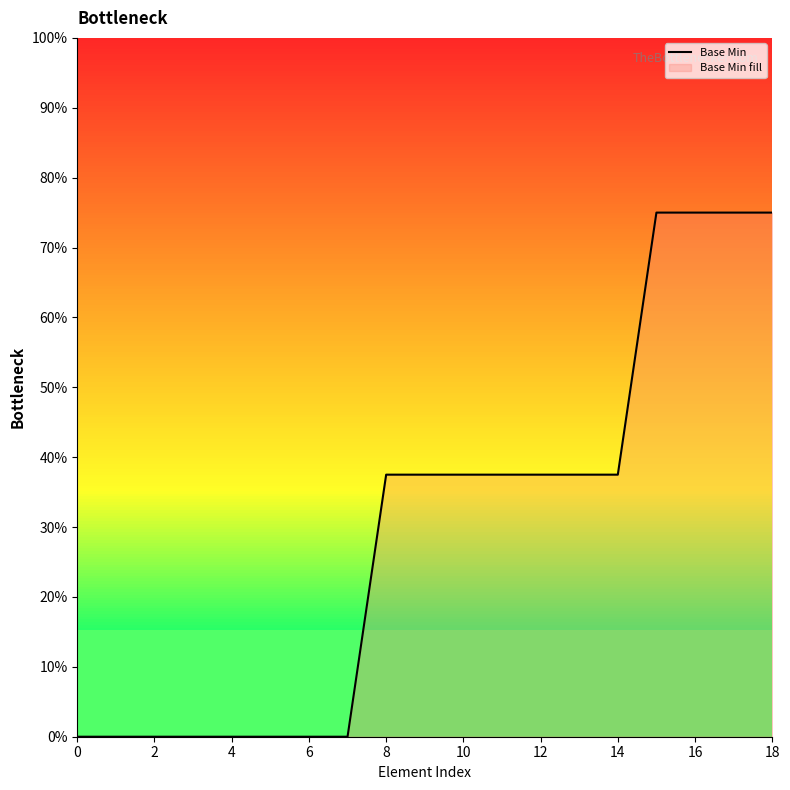

What is the greatest value displayed?

75.0